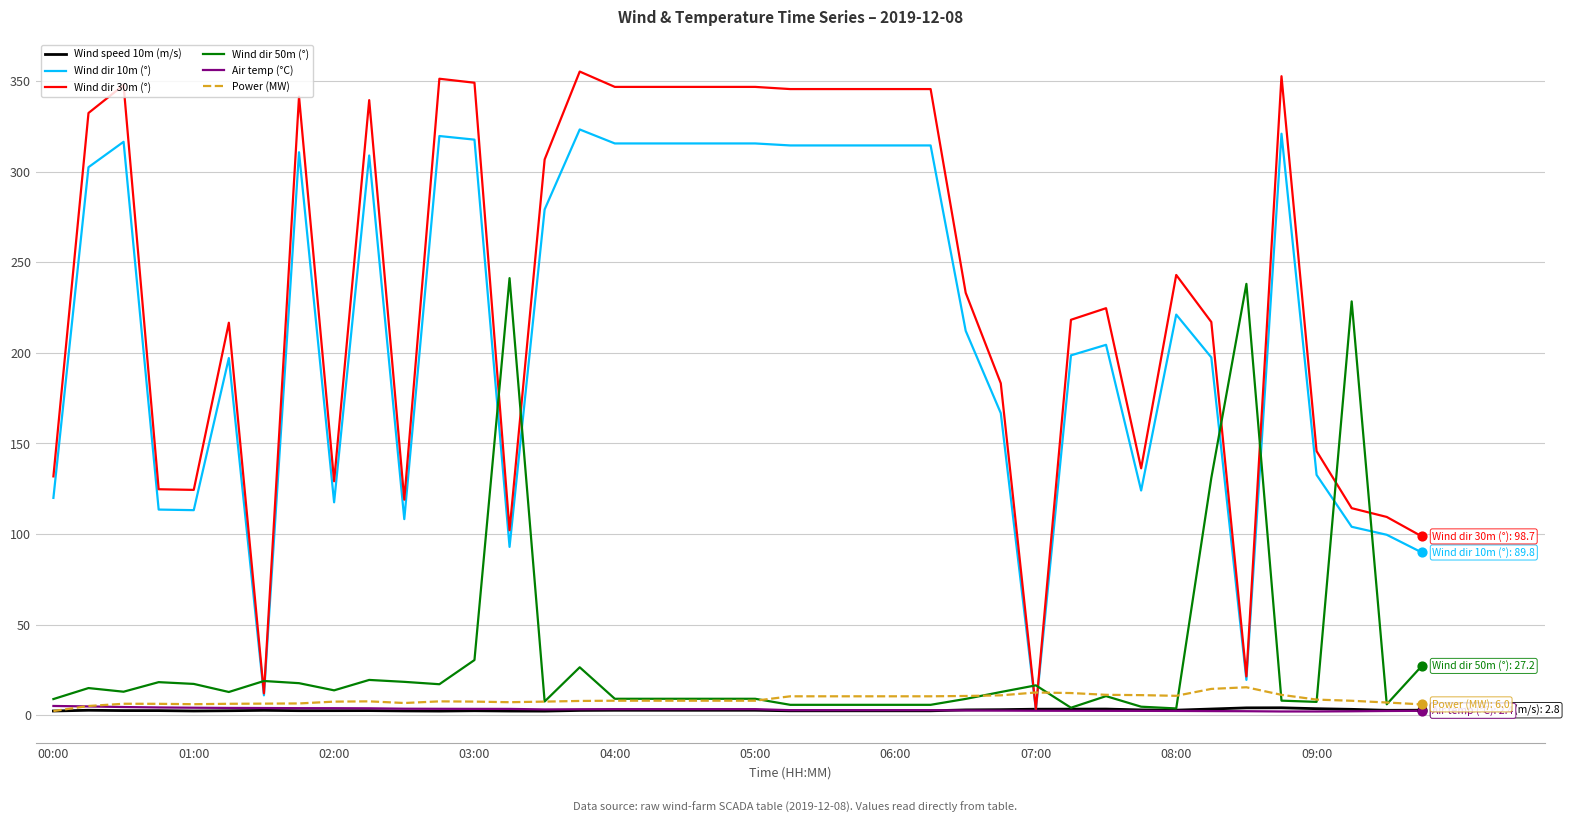

Which series has the largest total across all categories?

Wind dir 30m (°)